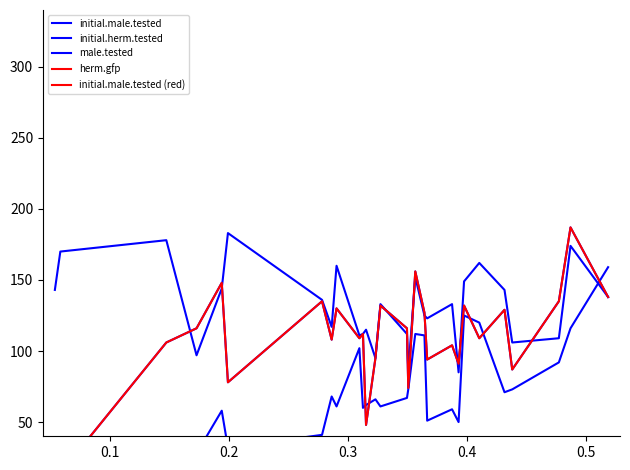

How many lines are shown in the chart?

5